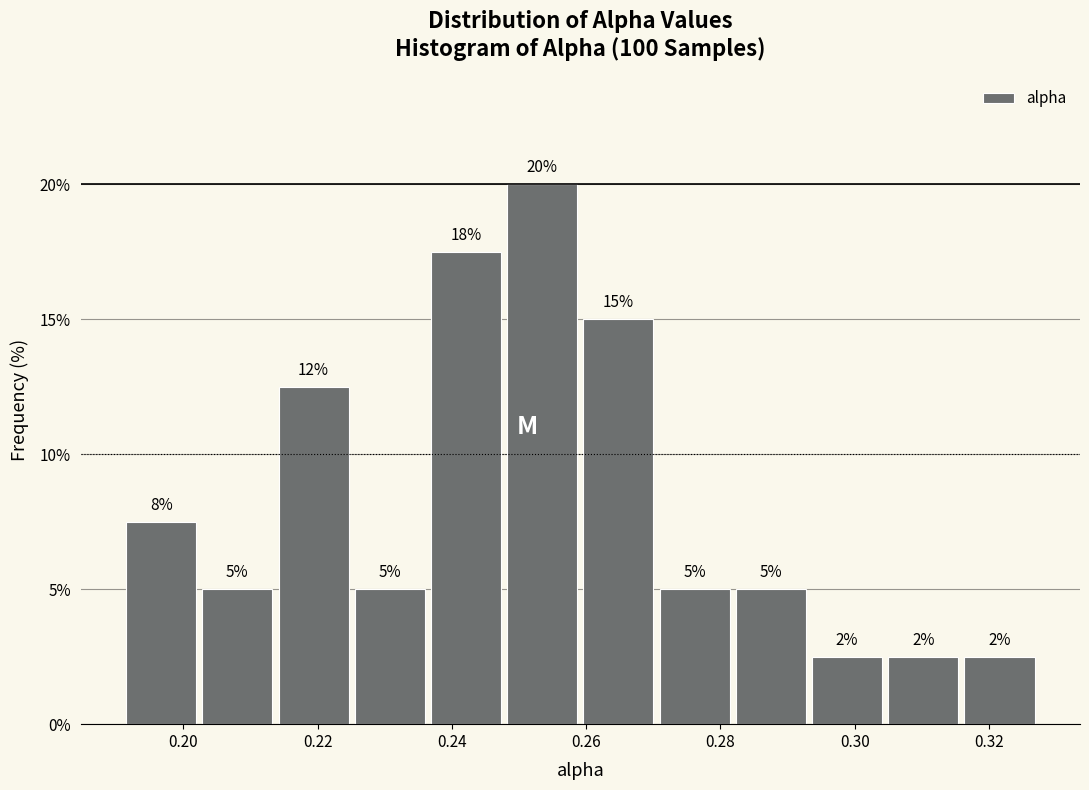

Which range on the x-axis has the tallest bar?

0.248 to 0.260